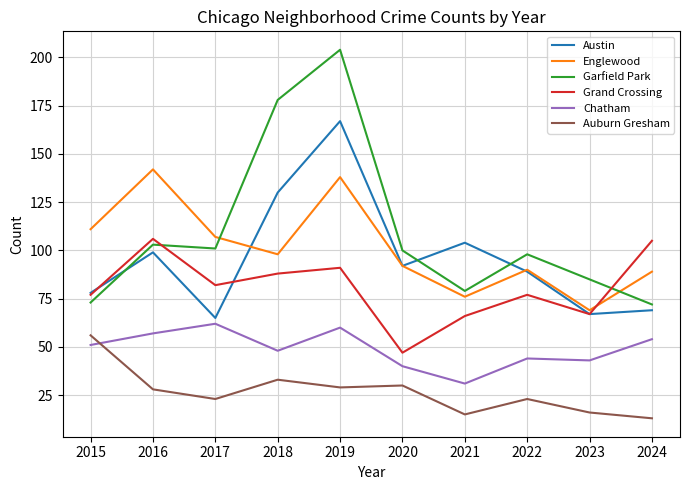

What is the smallest value displayed?

13